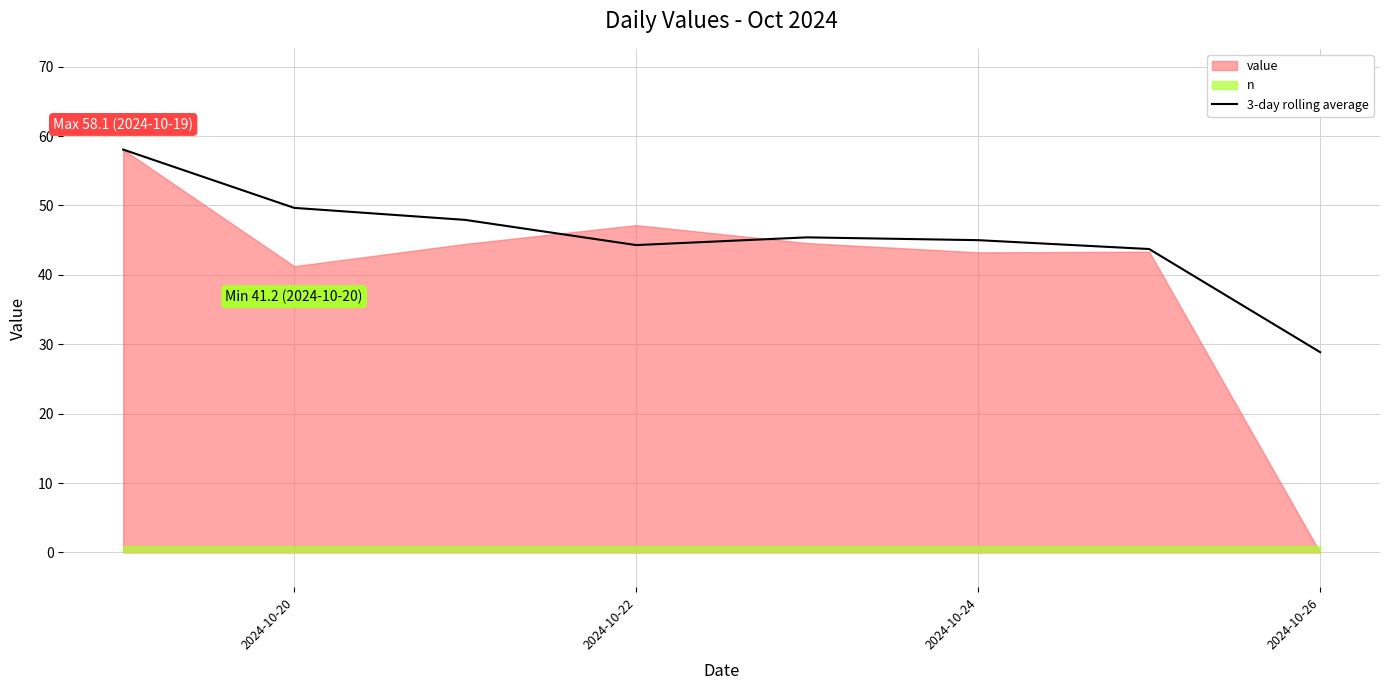

The value of 3-day rolling average at 2024-10-26 is 28.9. True or false?

True